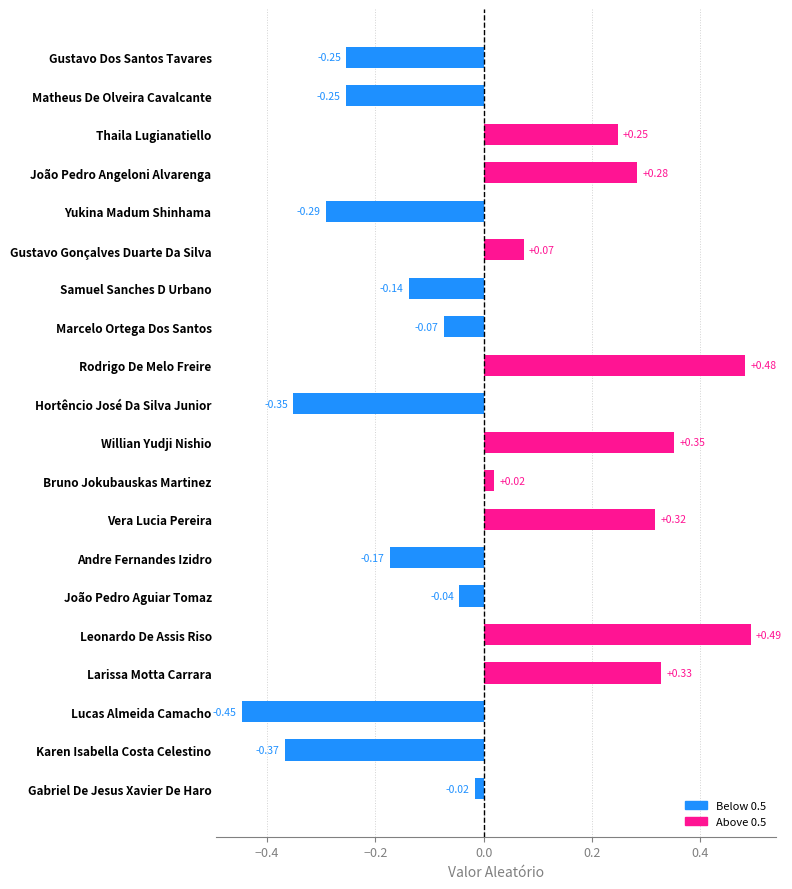

How many values are above zero?

9